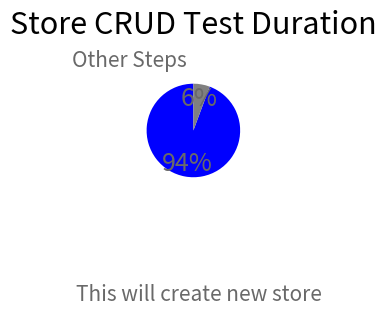

Is there any slice that represents more than half of the pie?

Yes